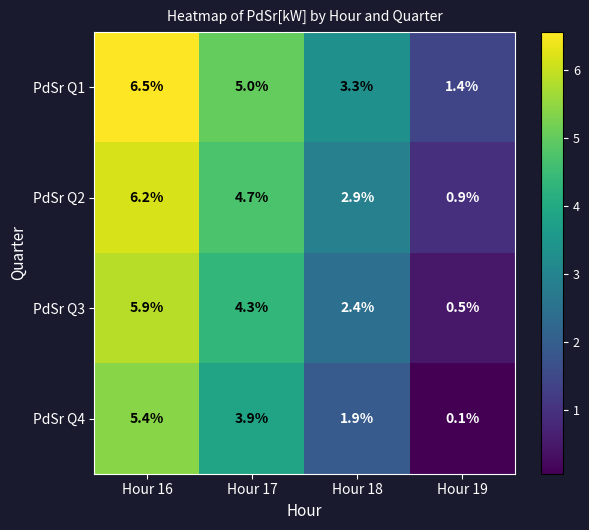

Is it true that PdSr Q1 equals 11.3 at Hour 16?

False